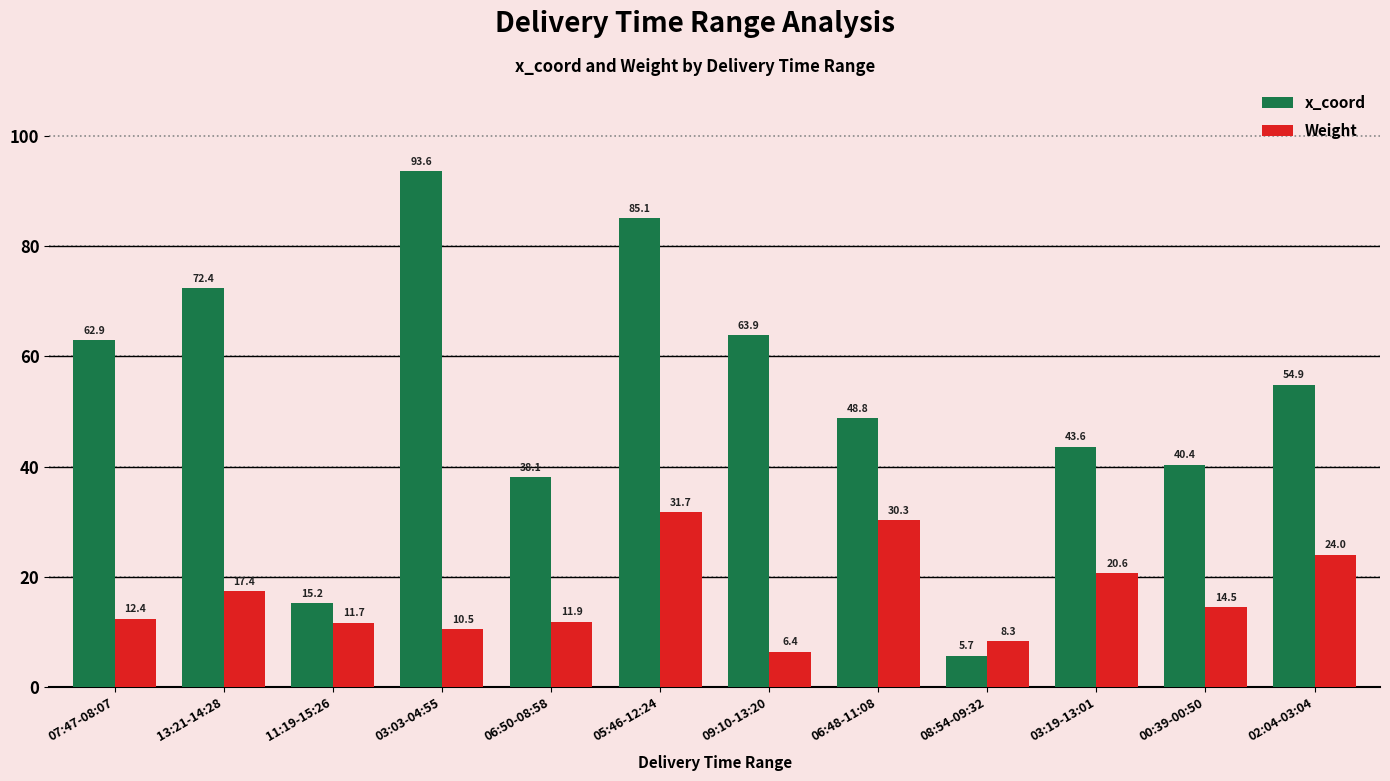

How many data points in x_coord are less than 54?

6